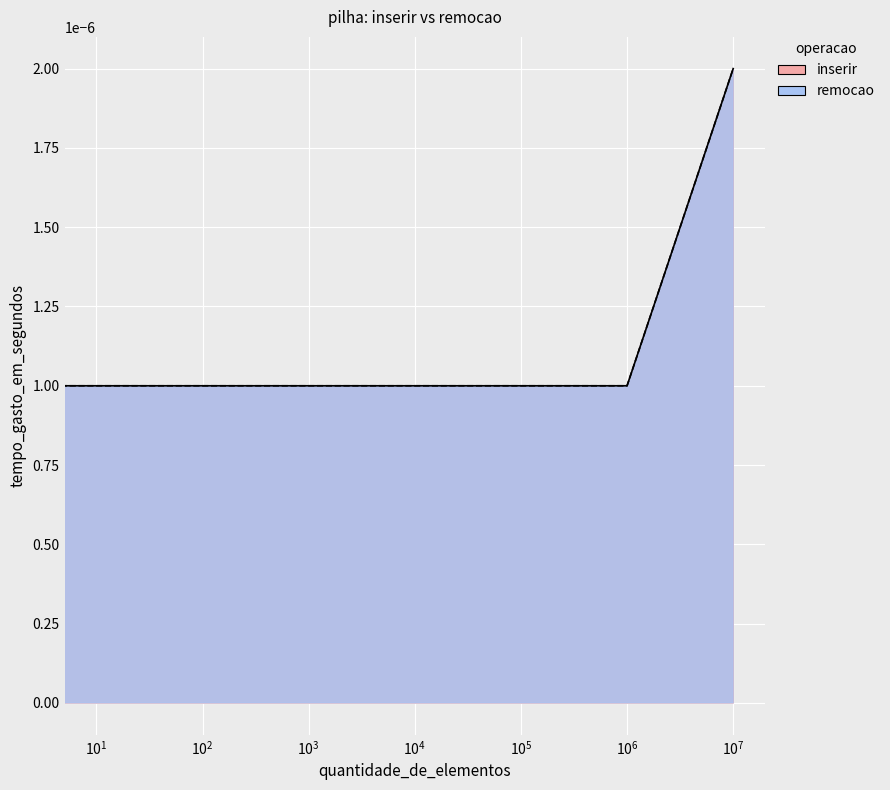

Is it true that inserir equals 0.0 at $\mathdefault{10^{5}}$?

True